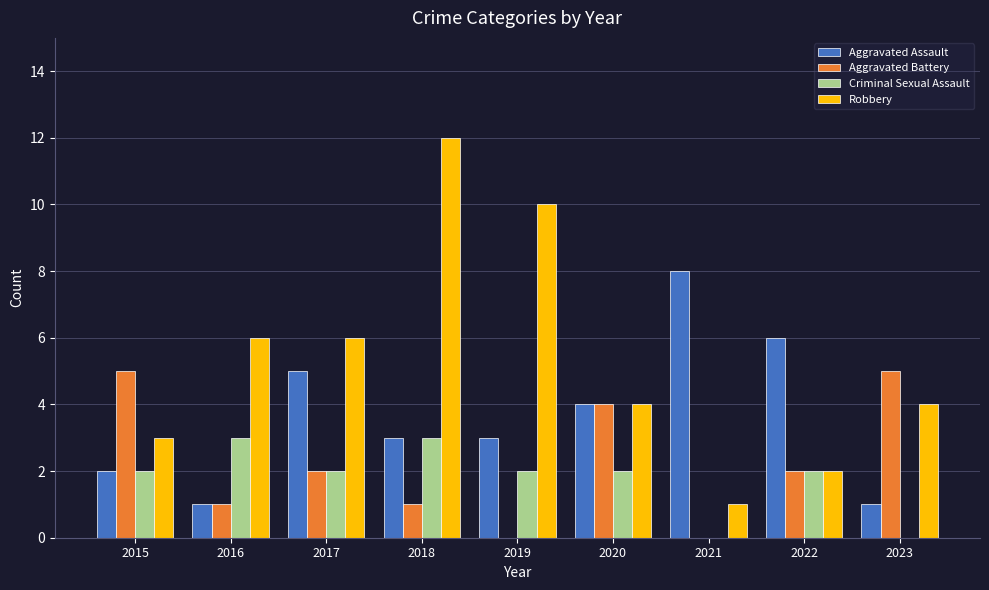

How many data points does each series have?

9